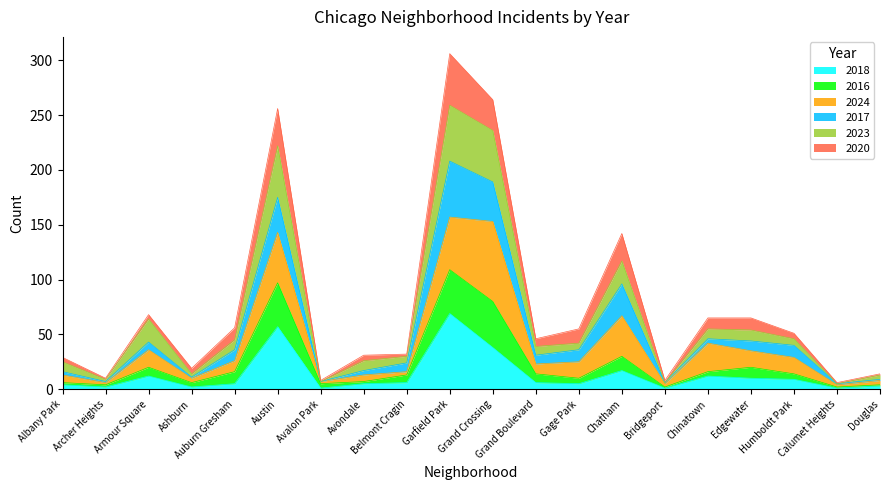

What is the label of the 14th point from the left?

Chatham